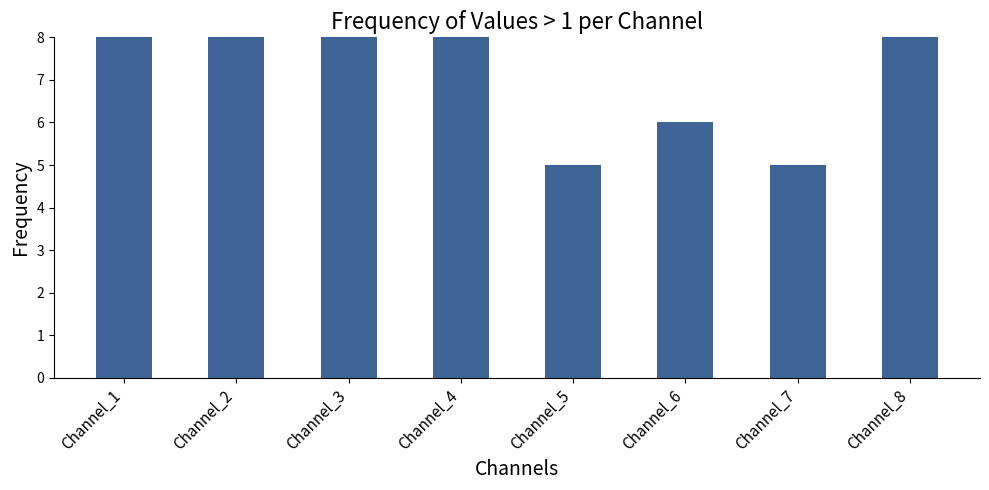

List the labels in order of value, largest first.

Channel_2, Channel_3, Channel_1, Channel_4, Channel_8, Channel_6, Channel_5, Channel_7